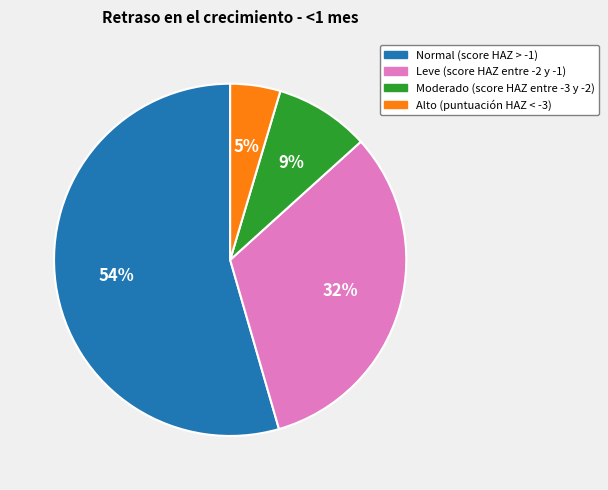

Which has a higher value, Leve (score HAZ entre -2 y -1) or Alto (puntuación HAZ < -3)?

Leve (score HAZ entre -2 y -1)